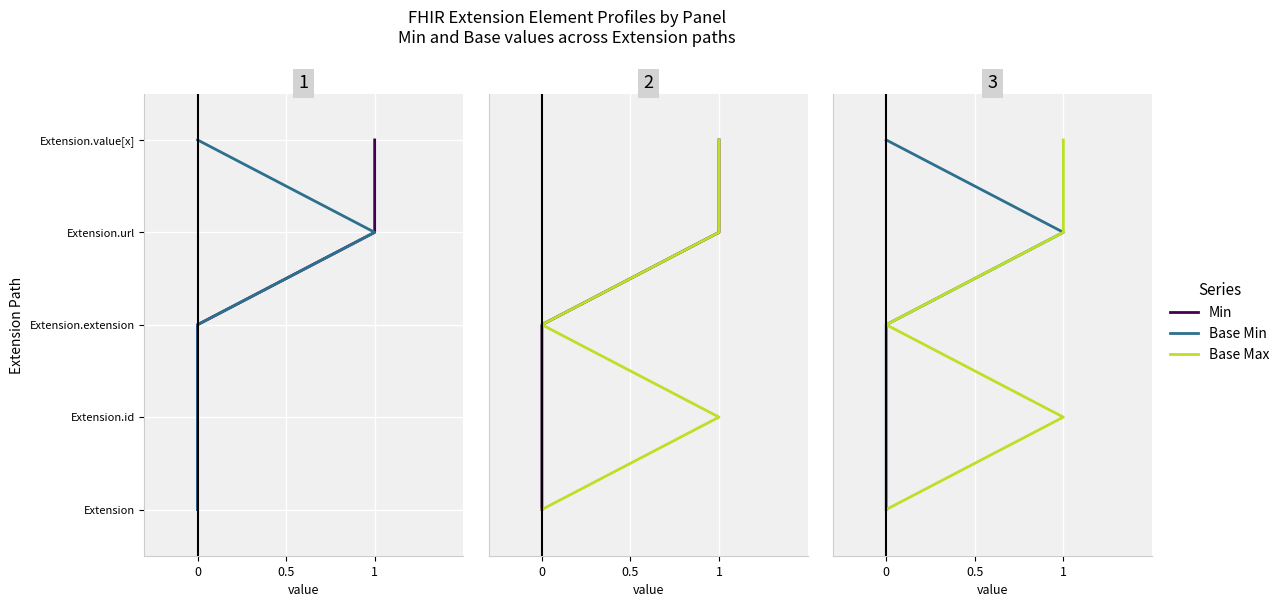

True or false: Min and Base Max cross at least once.

False